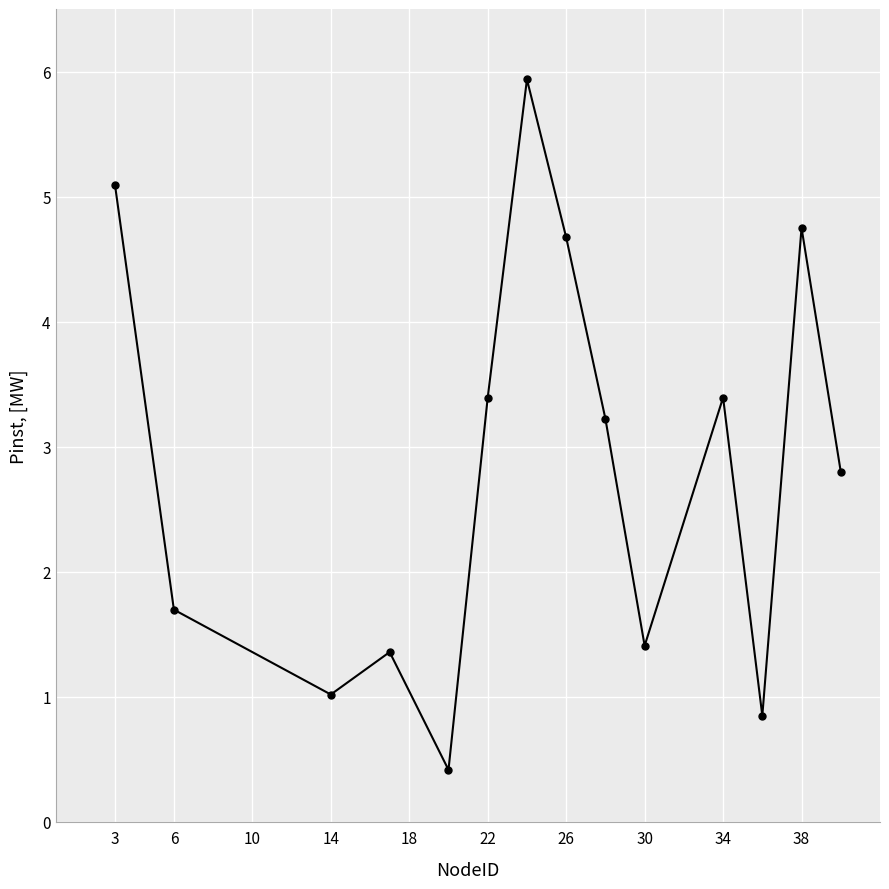

How many points are higher than both their immediate neighbors (excluding endpoints)?

4